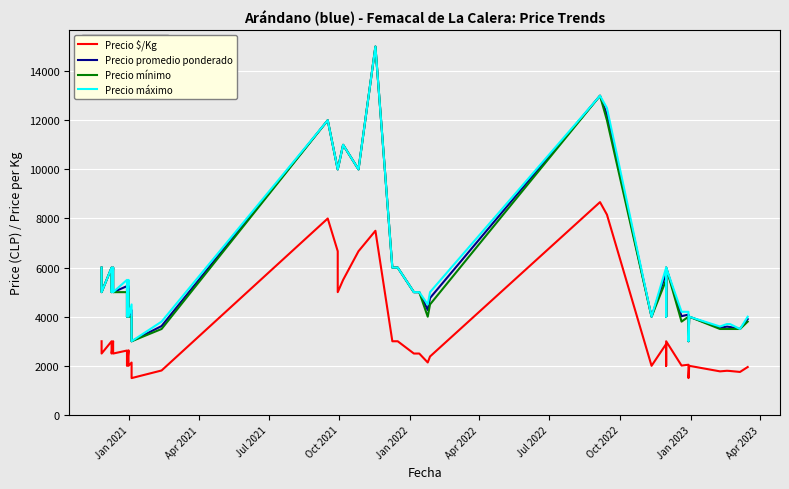

How many categories are shown in the chart?

40